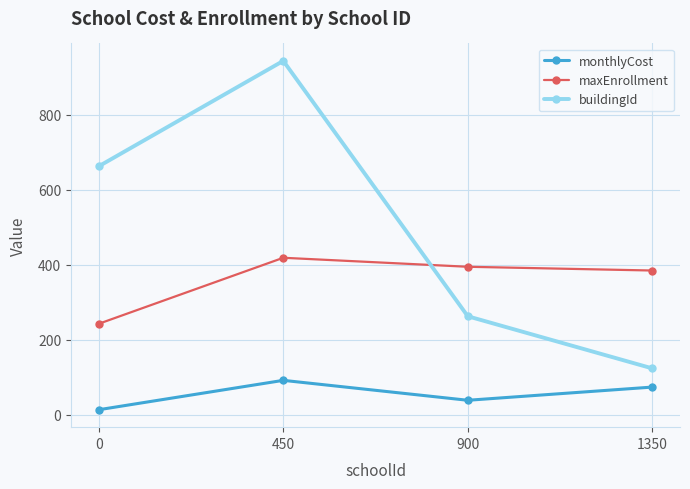

What is the maximum value shown in the chart?

943.0